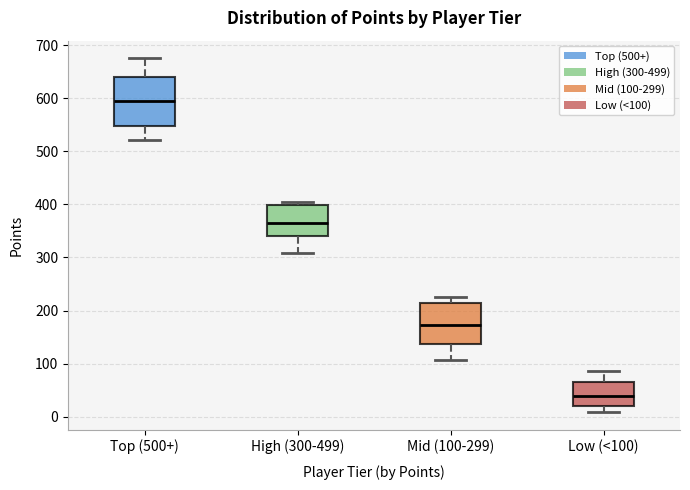

Which box's median line is the highest?

Top (500+)